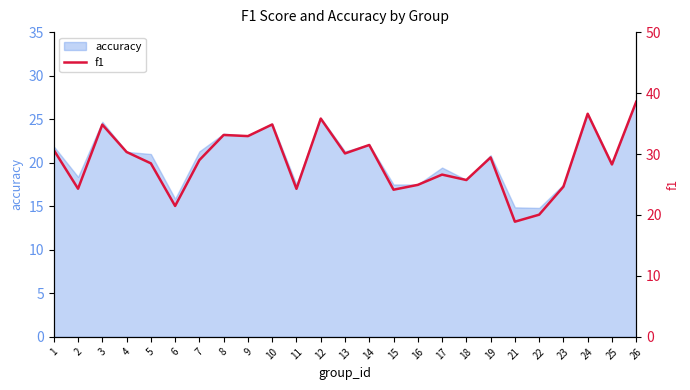

The accuracy series shows 25.6 at 24. True or false?

True